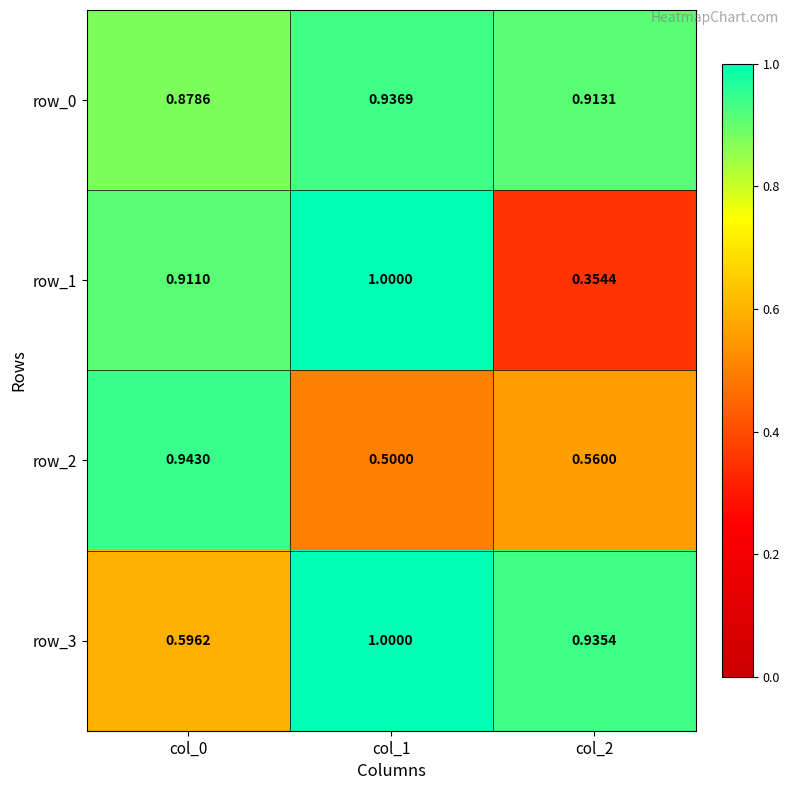

Is the value of row_2 at col_2 greater than the value of row_0 at col_2?

No